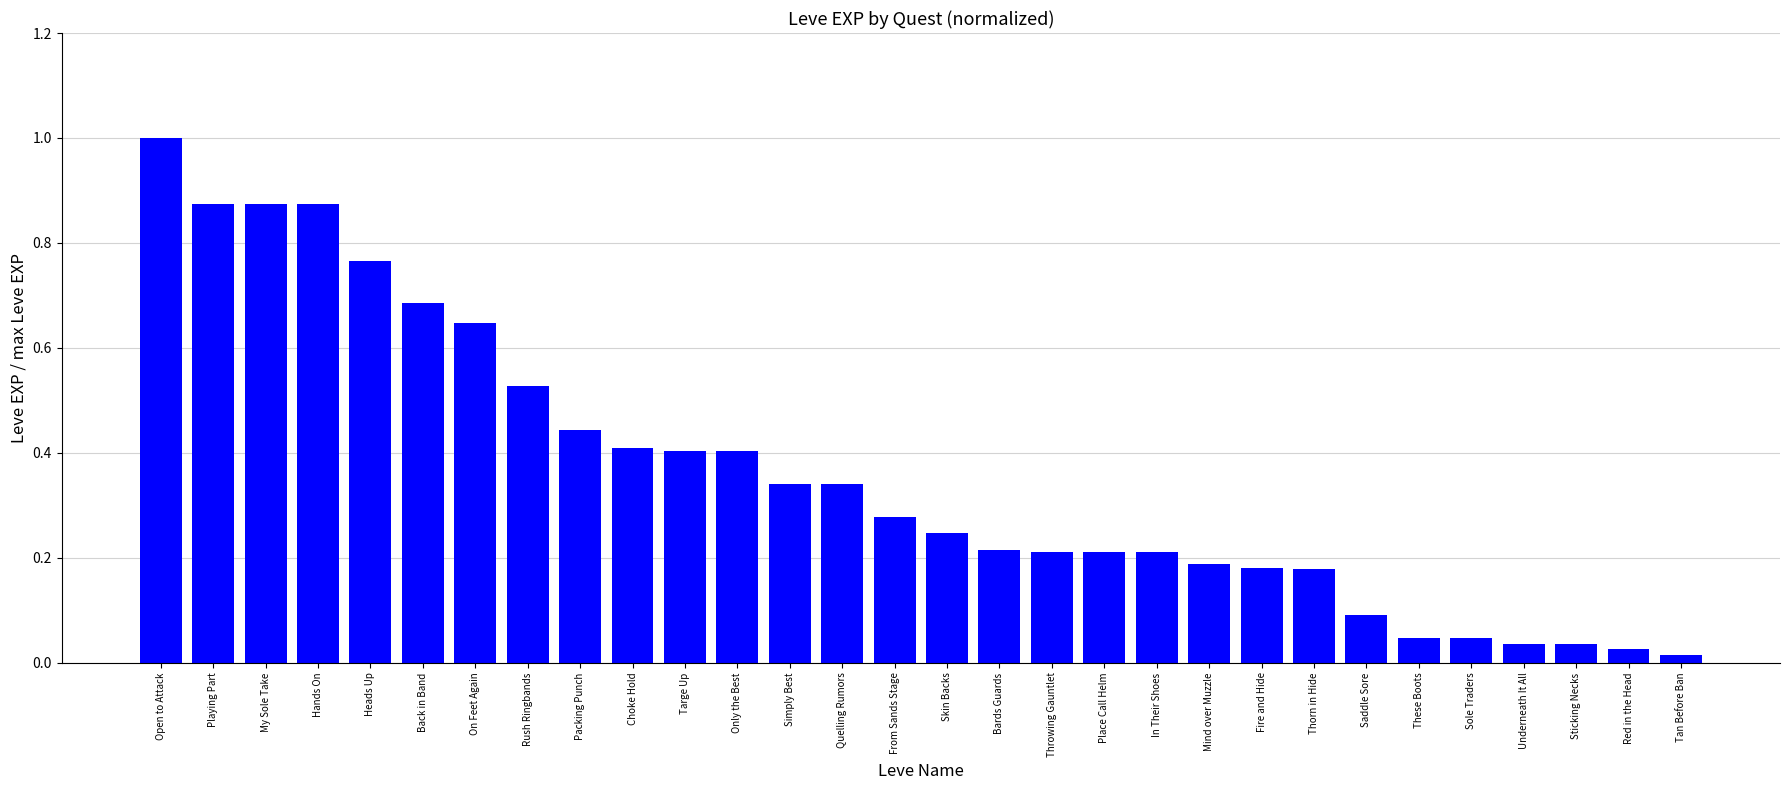

What position from the right is Place Call Helm?

12